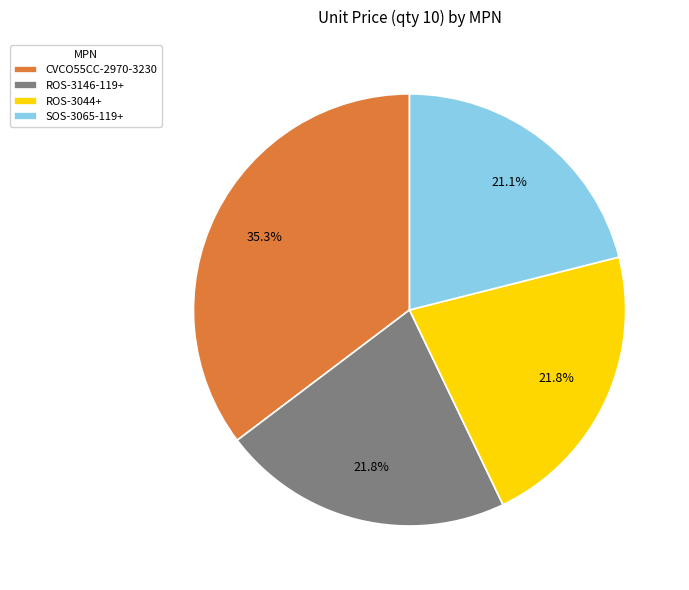

Do SOS-3065-119+ and CVCO55CC-2970-3230 together represent more than half of the pie?

Yes